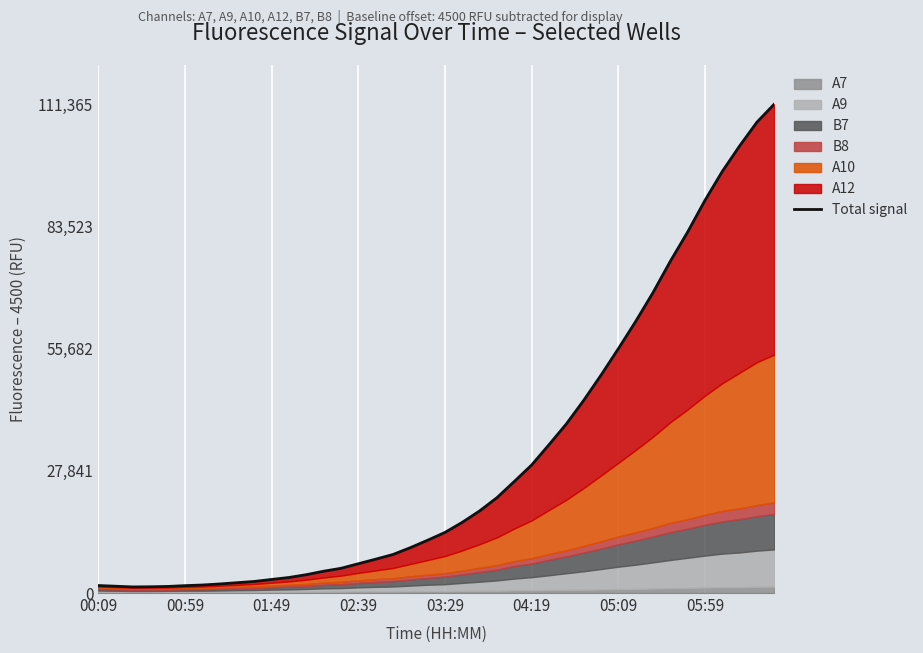

What is the difference between the values at 17 and 20?

5028